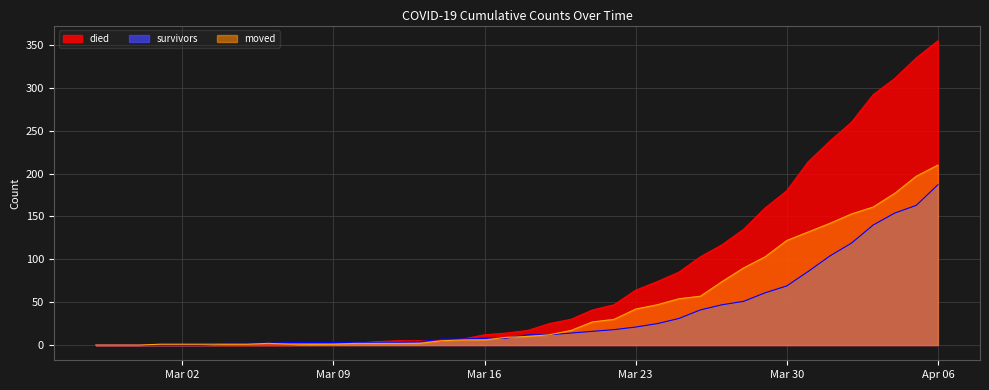

How many values in the moved series are below 10?

20